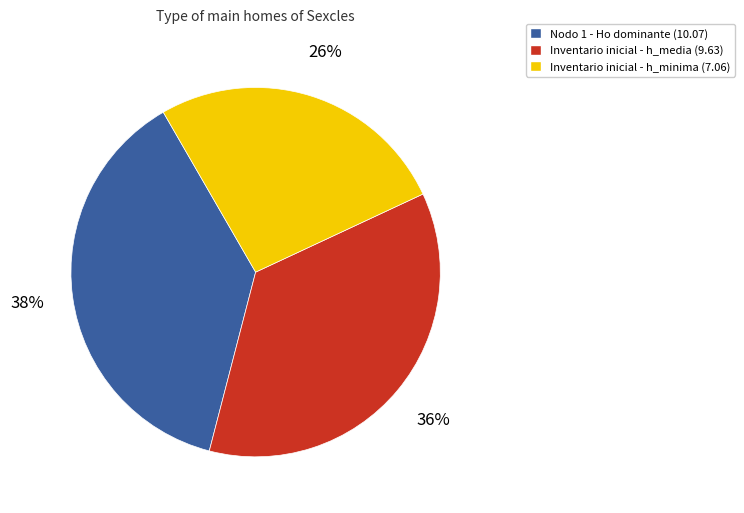

Between Nodo 1 - Ho dominante (10.07) and Inventario inicial - h_minima (7.06), which is larger?

Nodo 1 - Ho dominante (10.07)